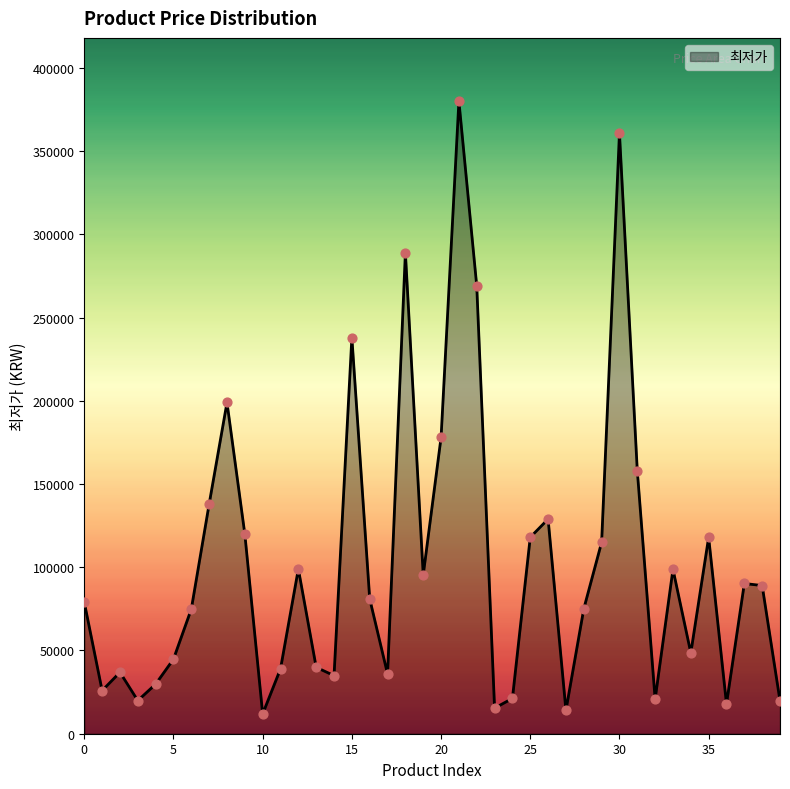

What is the greatest value displayed?

380000